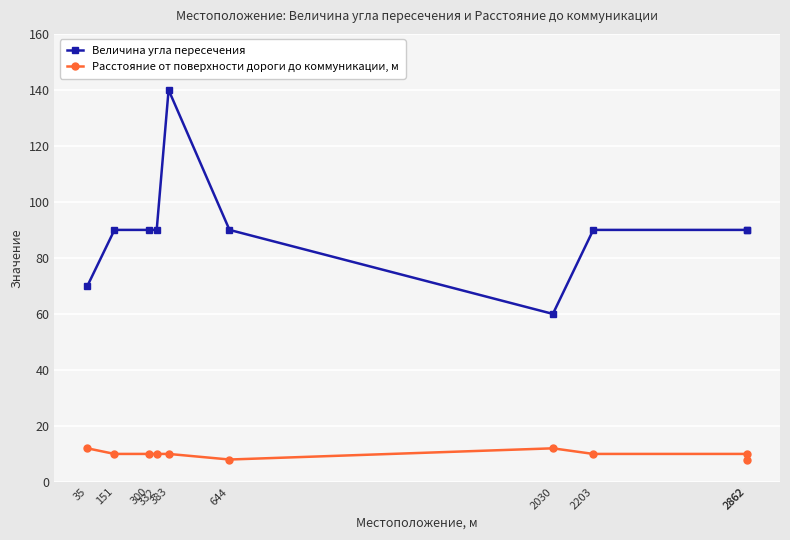

Is it true that Расстояние от поверхности дороги до коммуникации, м equals 18 at 300?

False